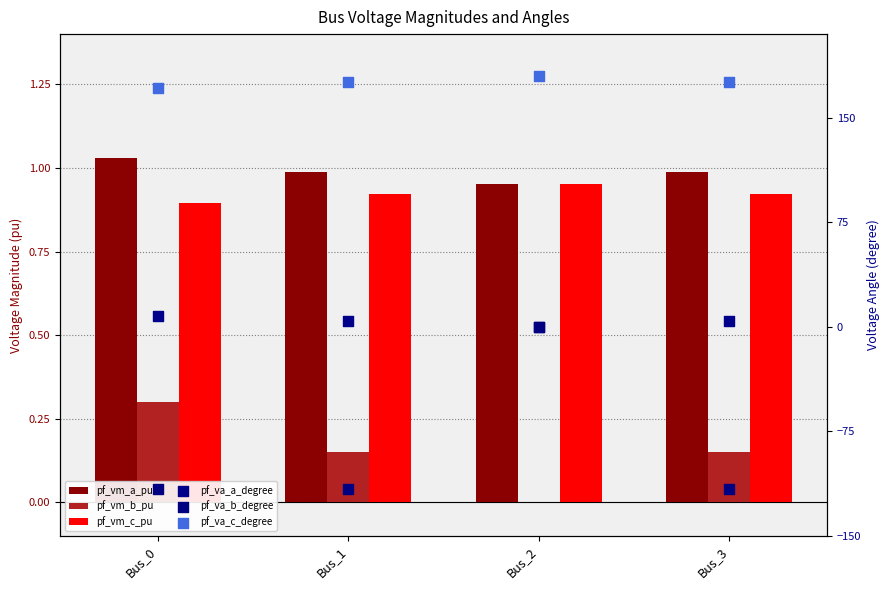

At which category is the sum across all series the highest?

Bus_2